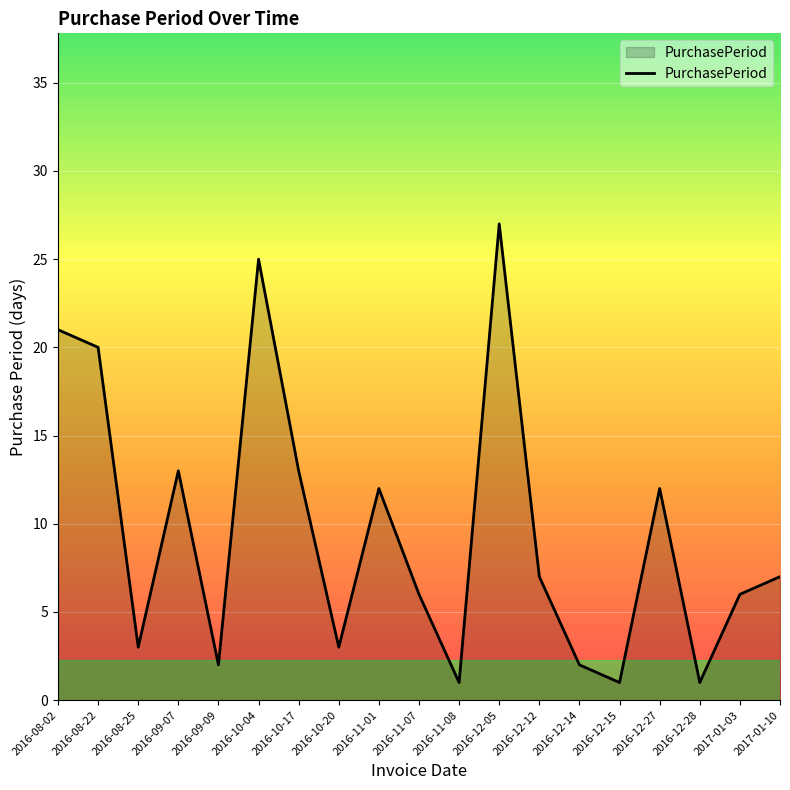

Reading right to left, what are all the values shown in this chart?

7	6	1	12	1	2	7	27	1	6	12	3	13	25	2	13	3	20	21